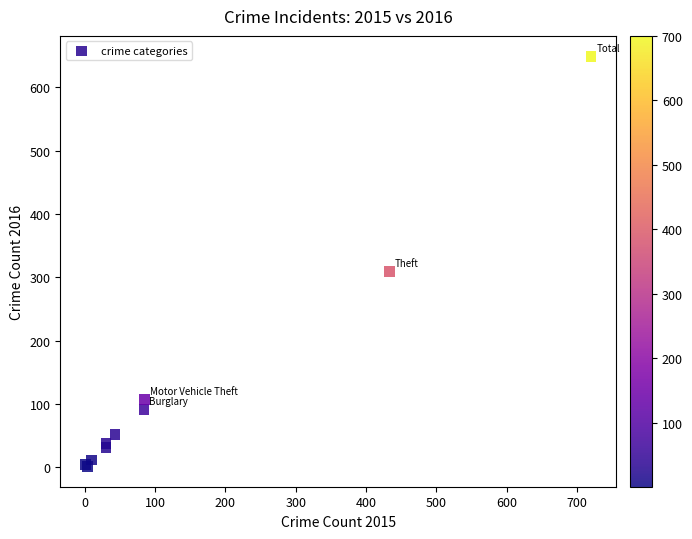

What Y value in the scatter plot is closest to 325?

309